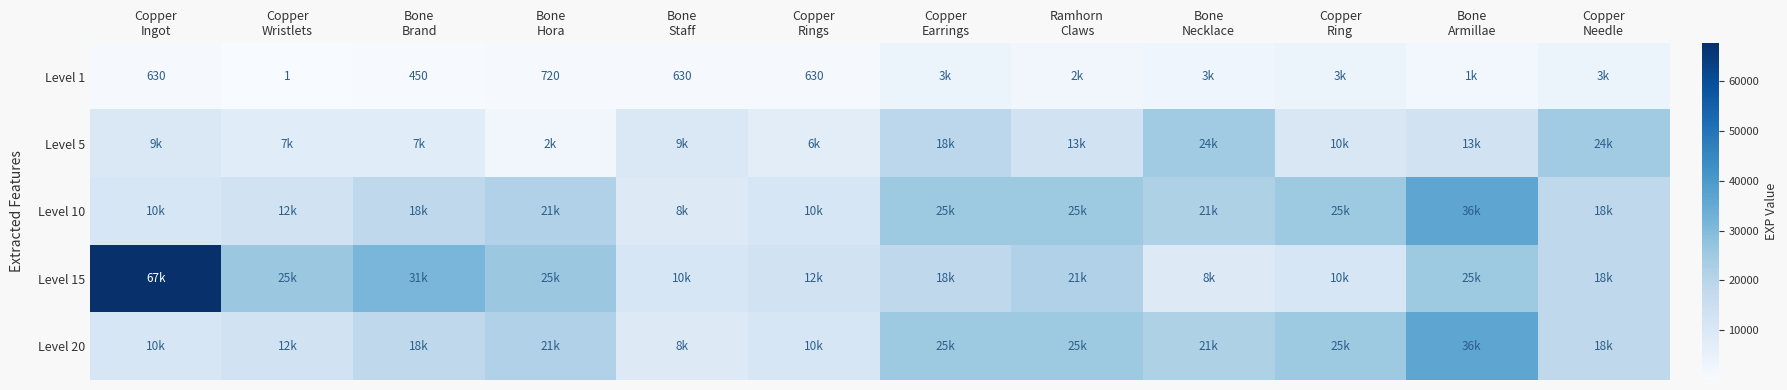

What is the sum of the Level 1 values at Copper Wristlets and Copper Earrings?

3601